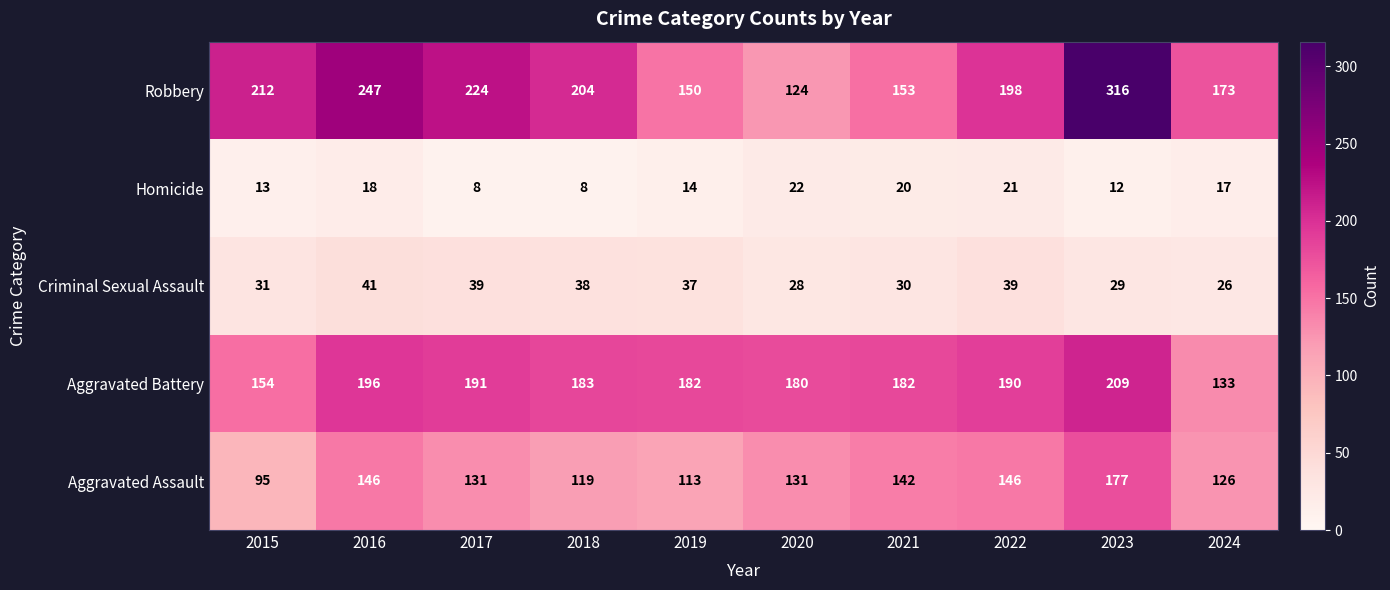

Which series has the largest total across all categories?

Robbery